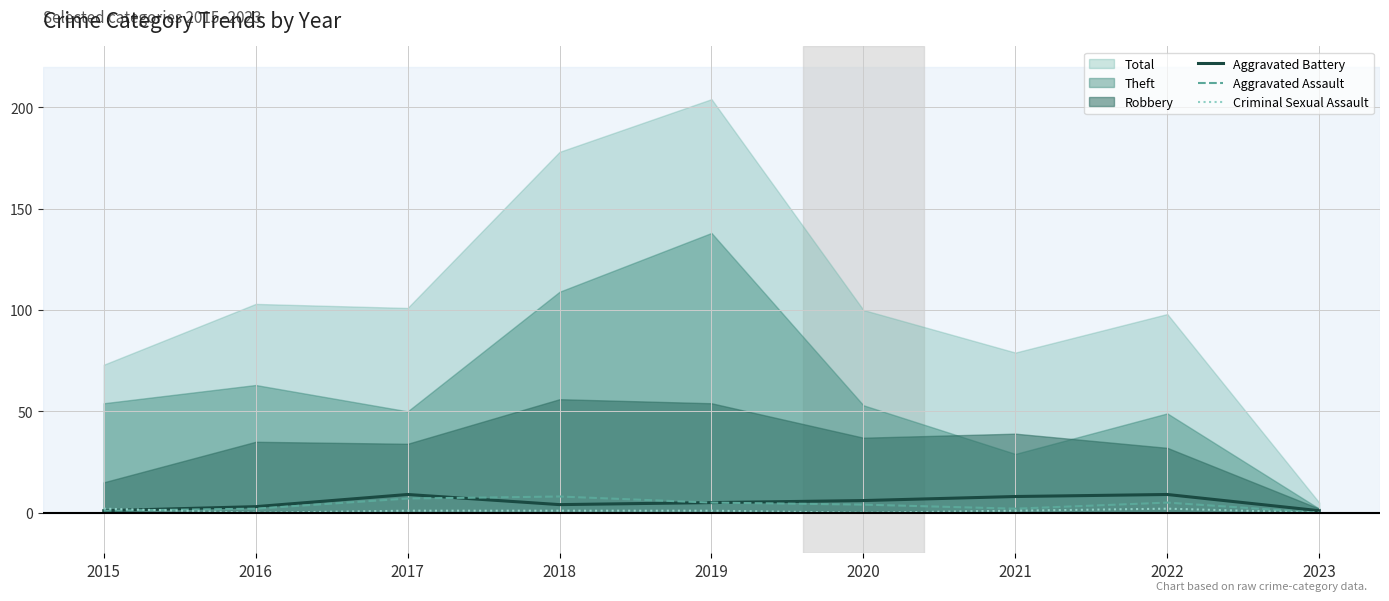

What is the average value of the Aggravated Assault series?

4